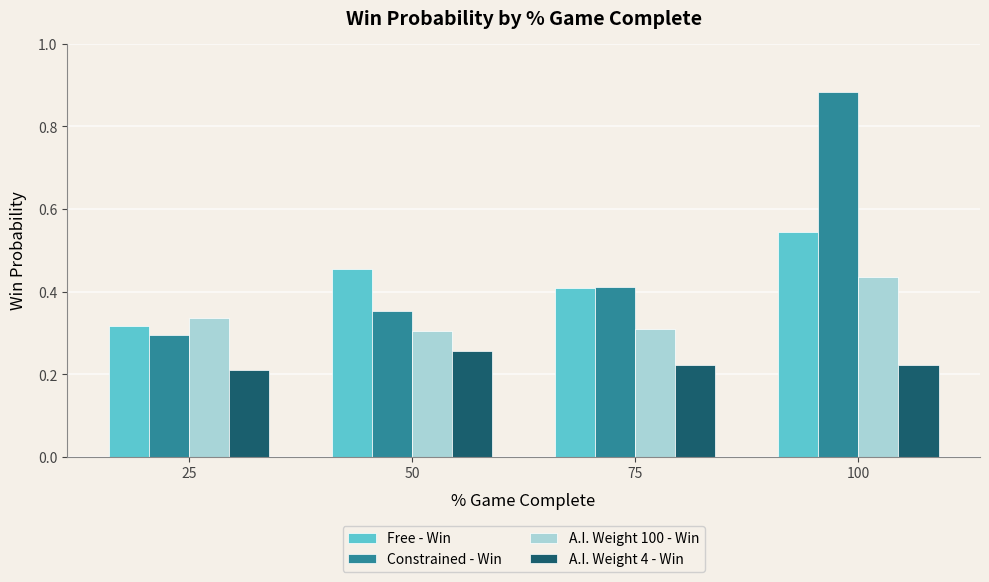

The value of A.I. Weight 4 - Win at 100 is 0.2. True or false?

True